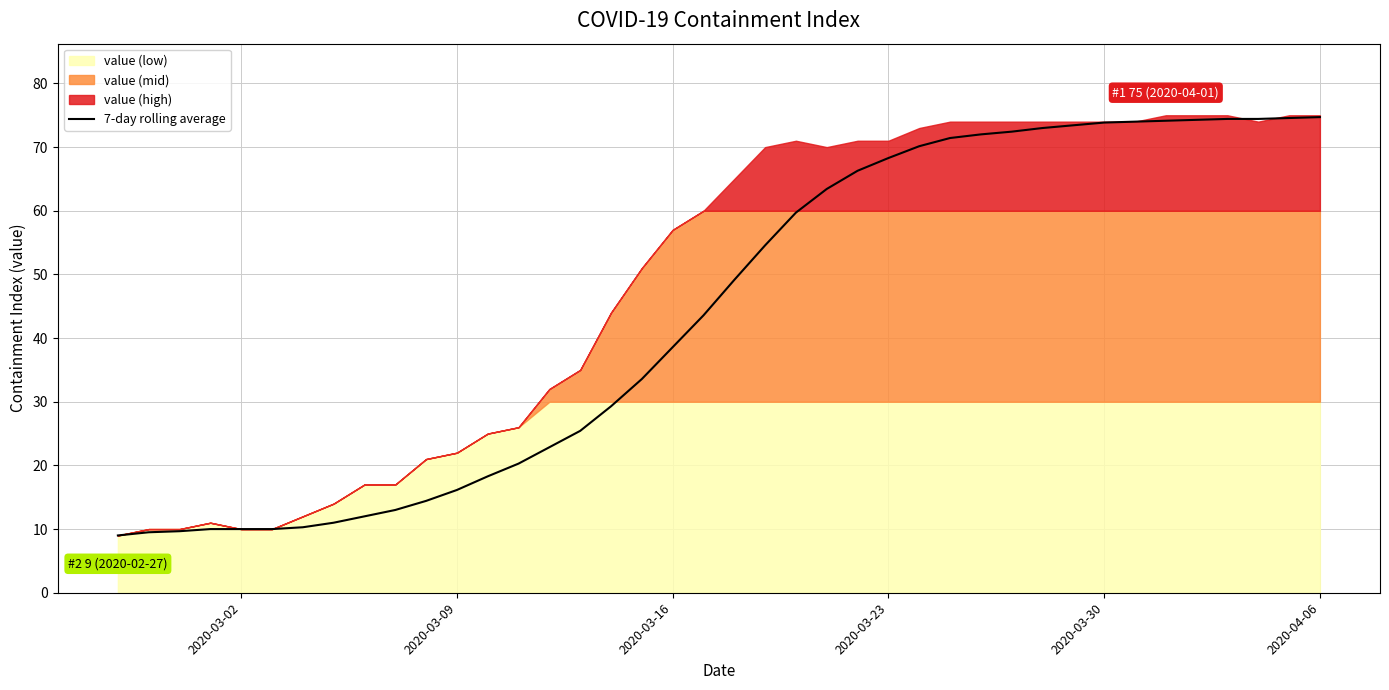

Reading left to right, list all the values displayed in this chart.

9.0	9.5	9.7	10.0	10.0	10.0	10.3	11.0	12.0	13.0	14.4	16.1	18.3	20.3	22.9	25.4	29.3	33.6	38.6	43.6	49.1	54.6	59.7	63.4	66.3	68.3	70.1	71.4	72.0	72.4	73.0	73.4	73.9	74.0	74.1	74.3	74.4	74.4	74.6	74.7